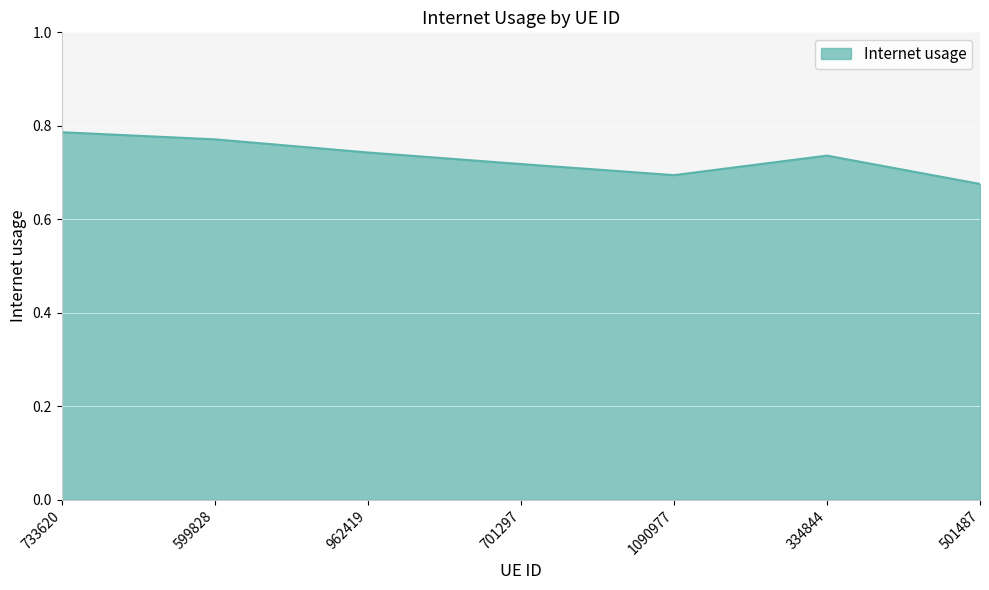

What position from the left is 701297?

4